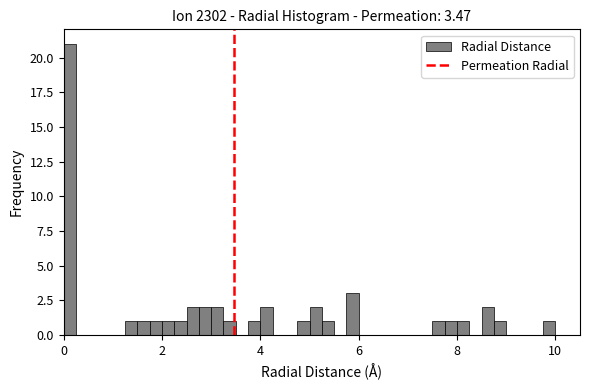

Read against the x-axis, roughly where is the centre of the tallest bar?

0.2